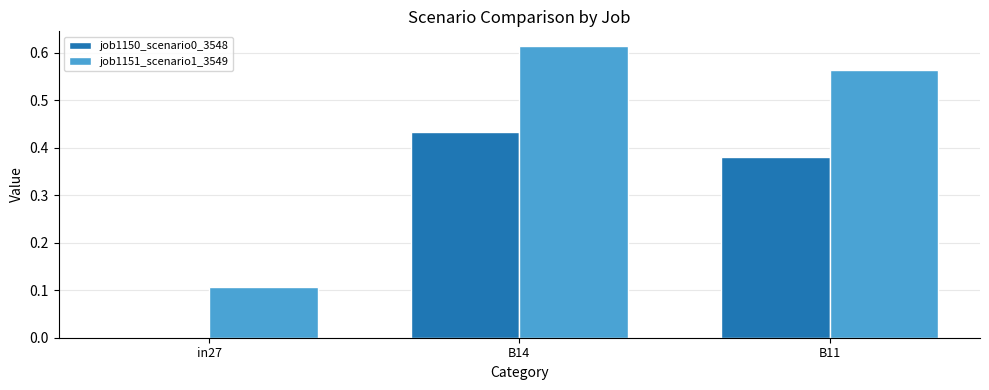

What is the sum of all job1150_scenario0_3548 values?

0.8